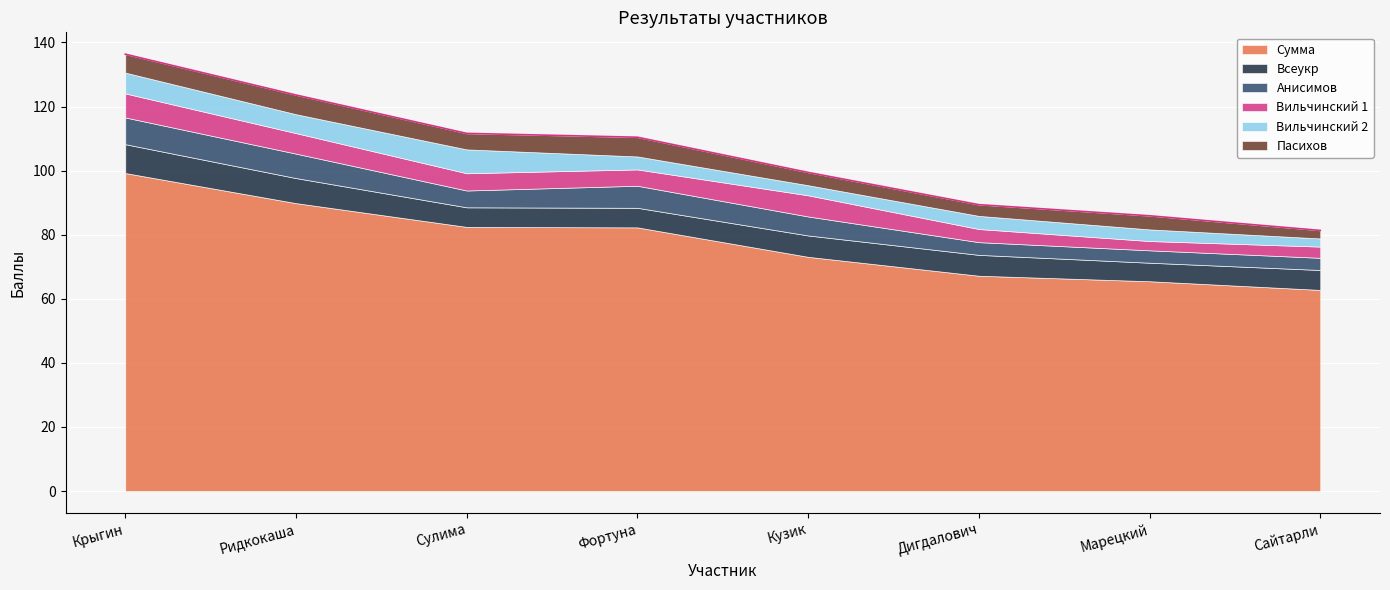

The value of Всеукр at Сулима is 9.6. True or false?

False